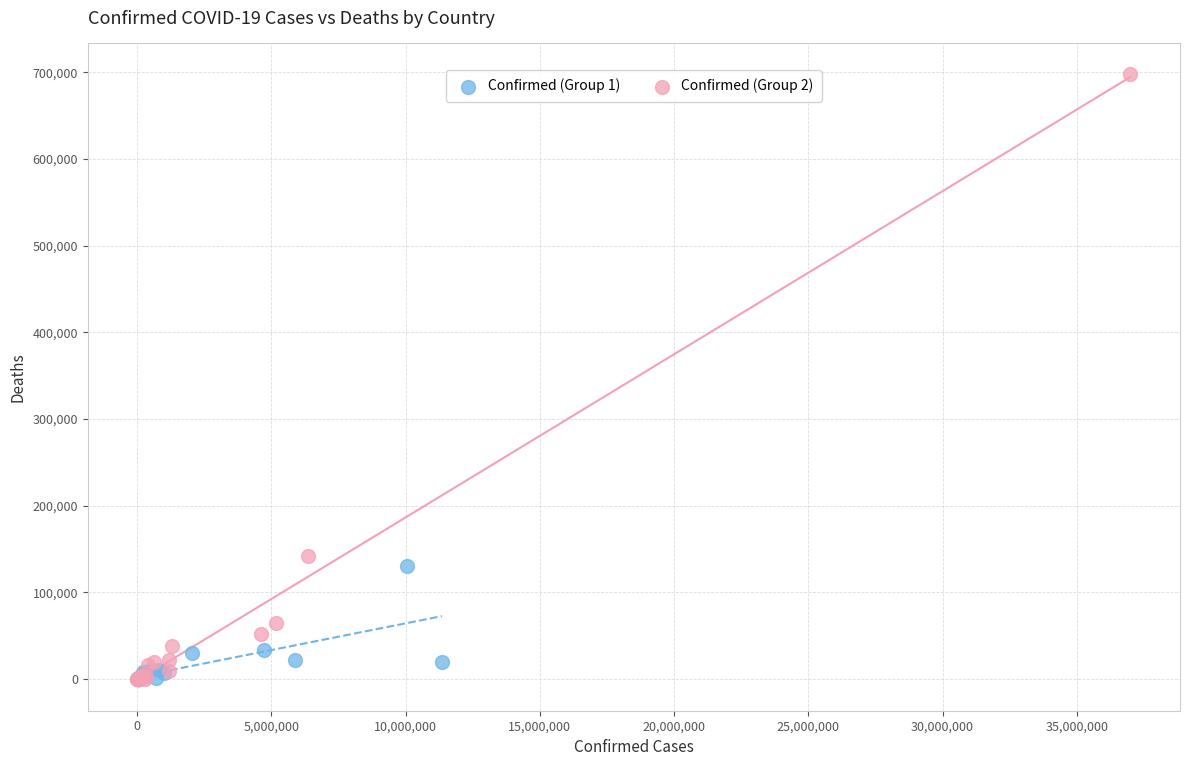

What are all the series names shown in the legend?

Confirmed (Group 1), Confirmed (Group 2)